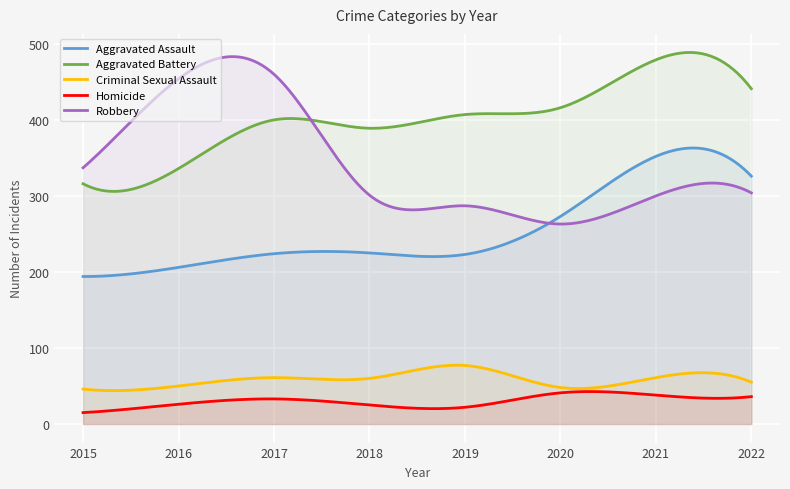

How many lines are shown in the chart?

5